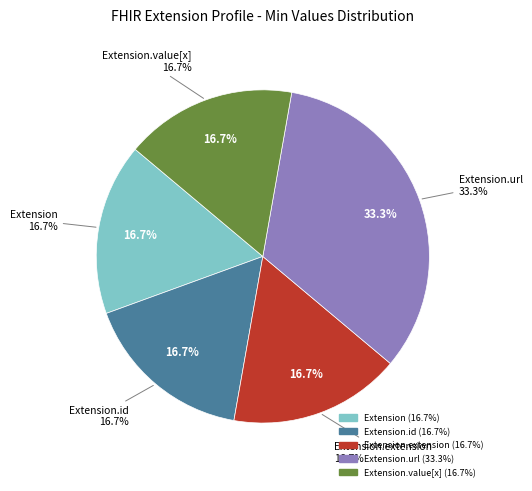

Does Extension.url represent more than half of the total?

Yes